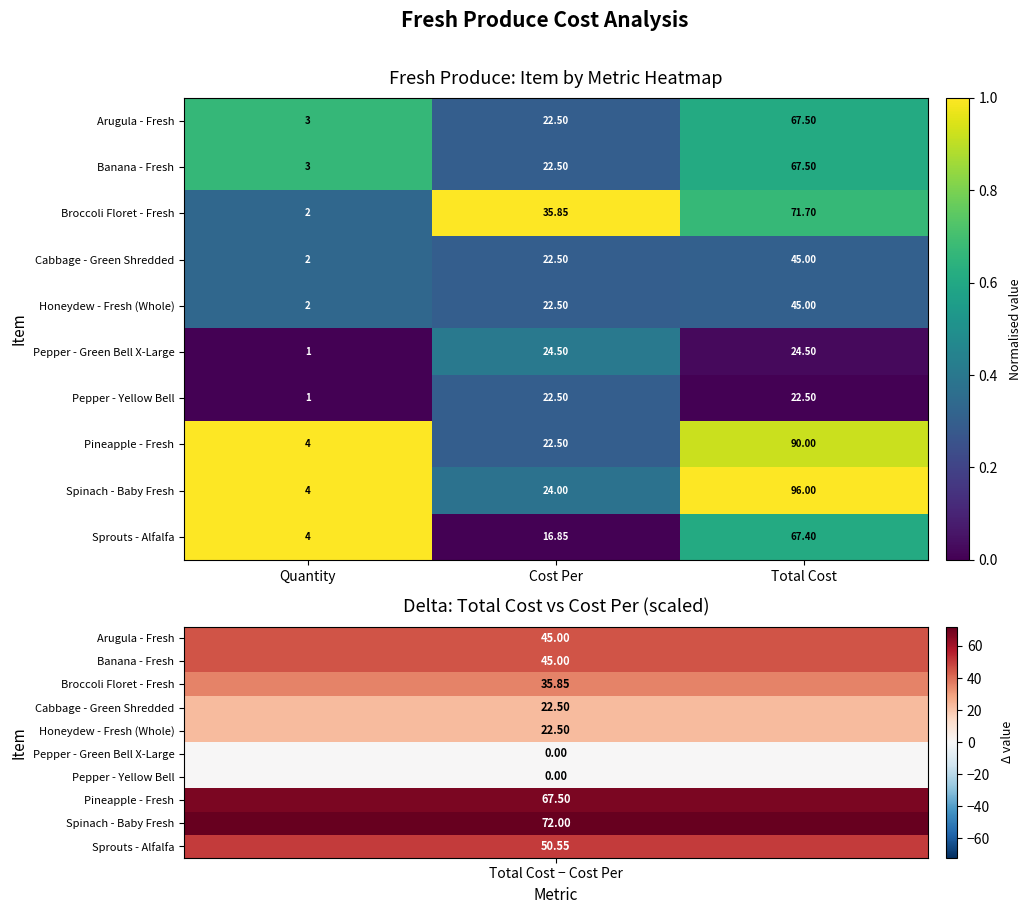

Which series has the largest total across all categories?

Spinach - Baby Fresh